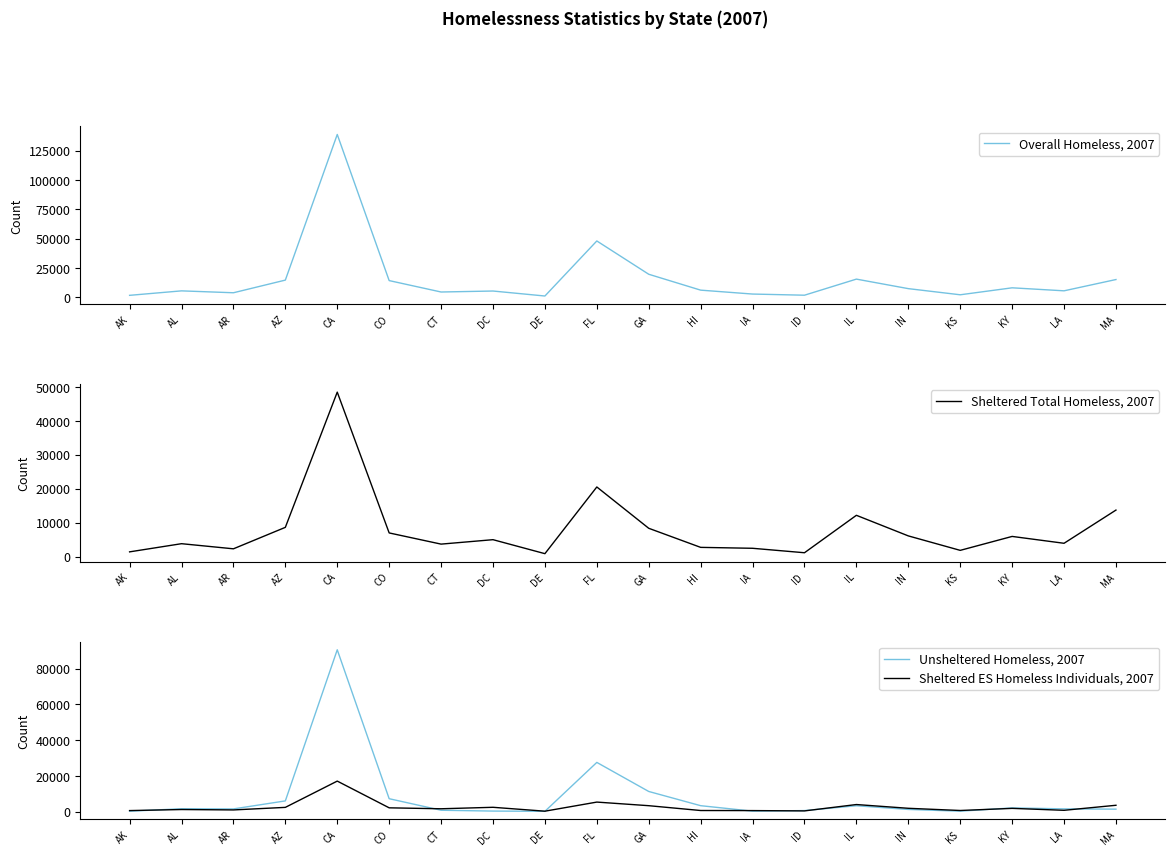

How many series are shown in this chart?

4